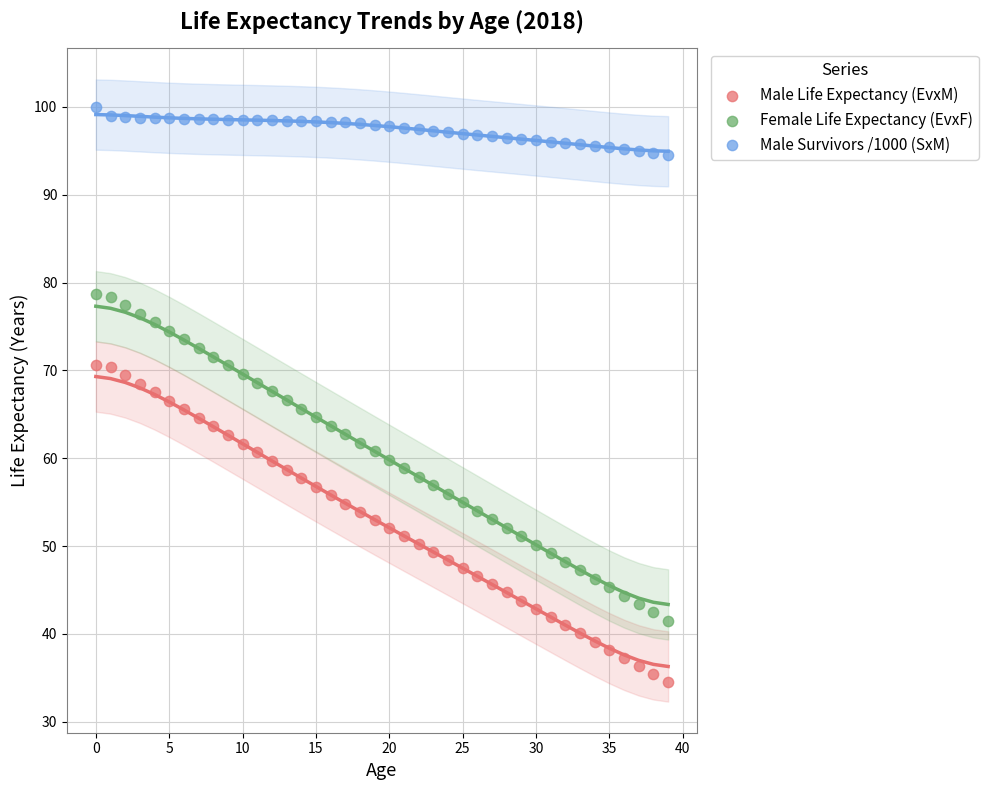

Across all data points, what is the range of Y values (max minus min)?

65.5